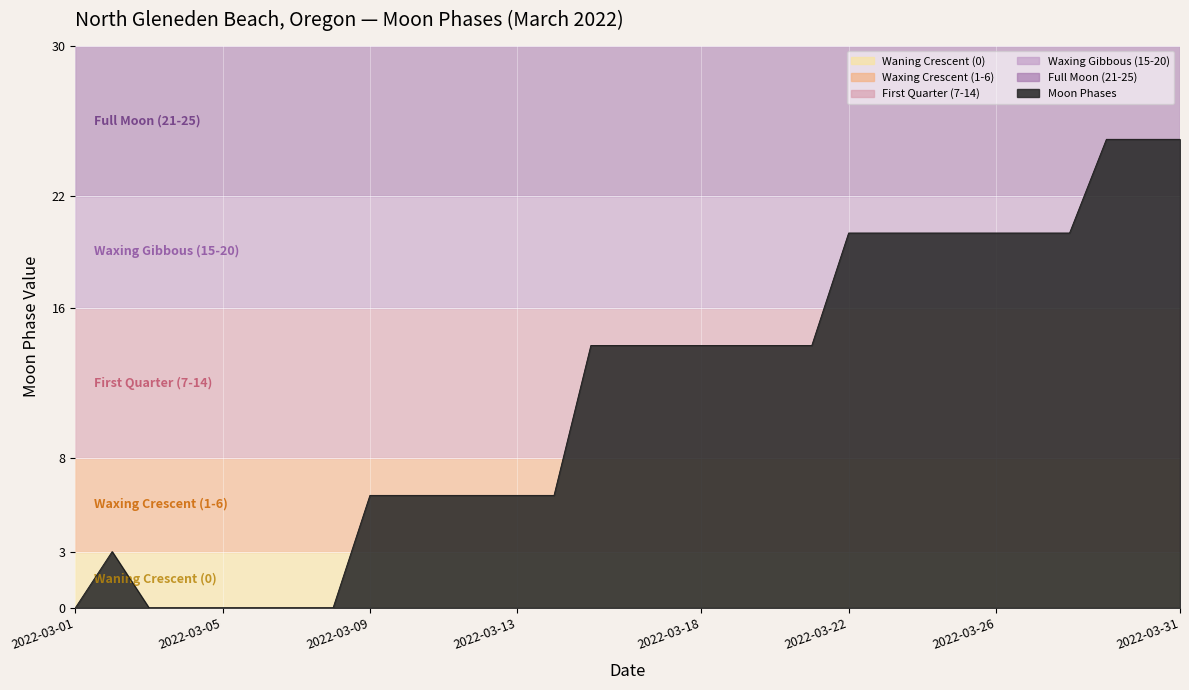

What is the difference between the maximum and minimum values?

25